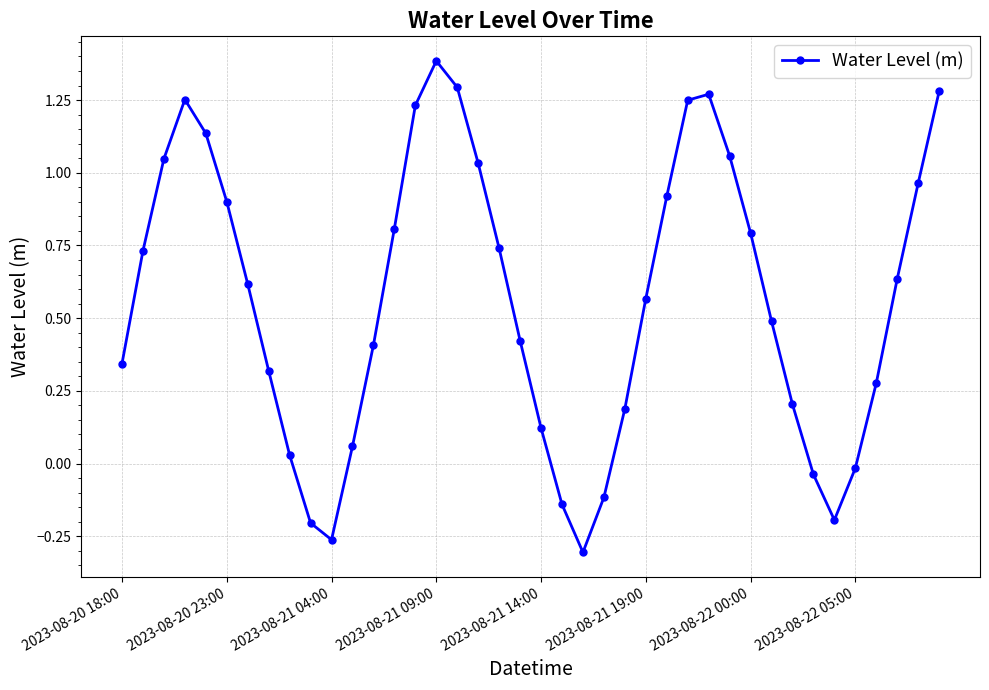

What is the difference between the maximum and second lowest values?

1.6